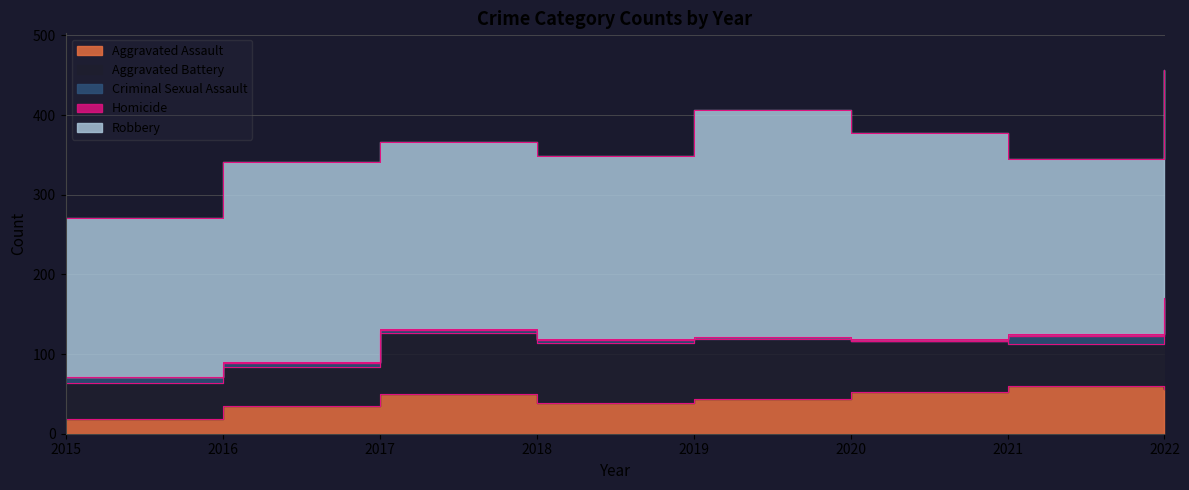

True or false: Aggravated Assault and Criminal Sexual Assault intersect in this chart.

False